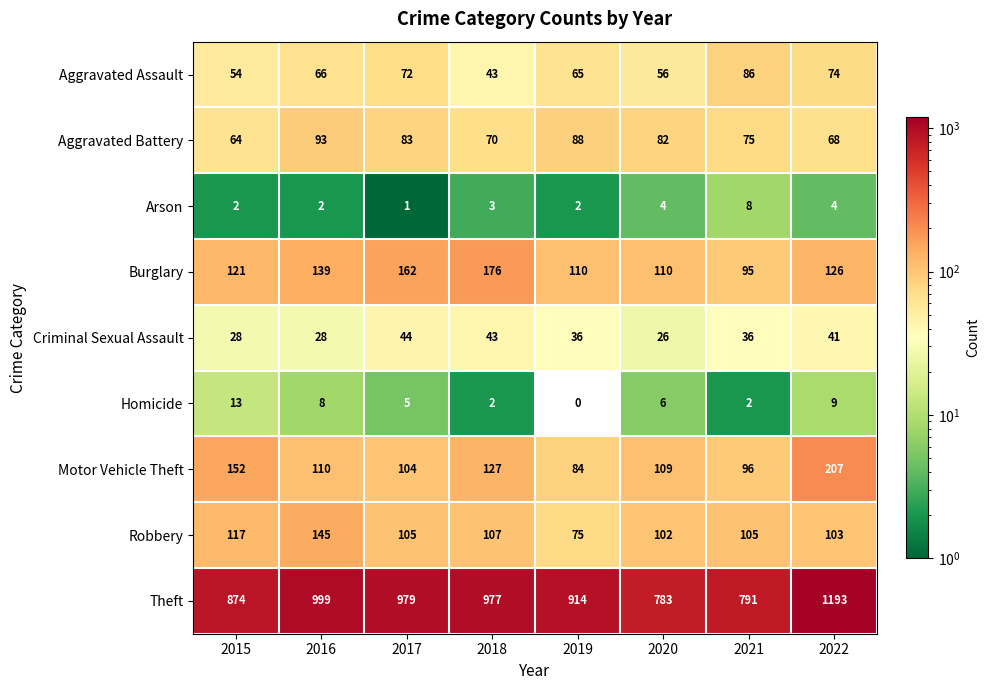

What is the difference between the maximum and second lowest values in the Homicide series?

11